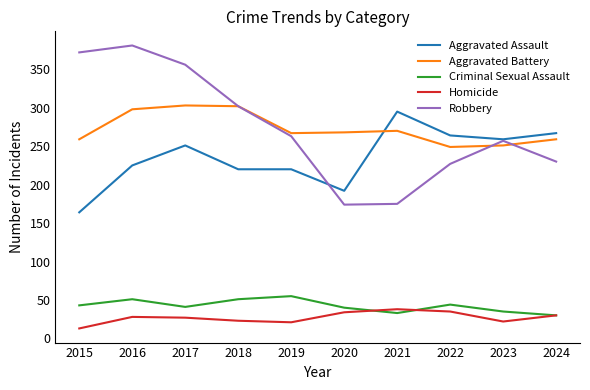

Which category has the highest value in the Criminal Sexual Assault series?

2019